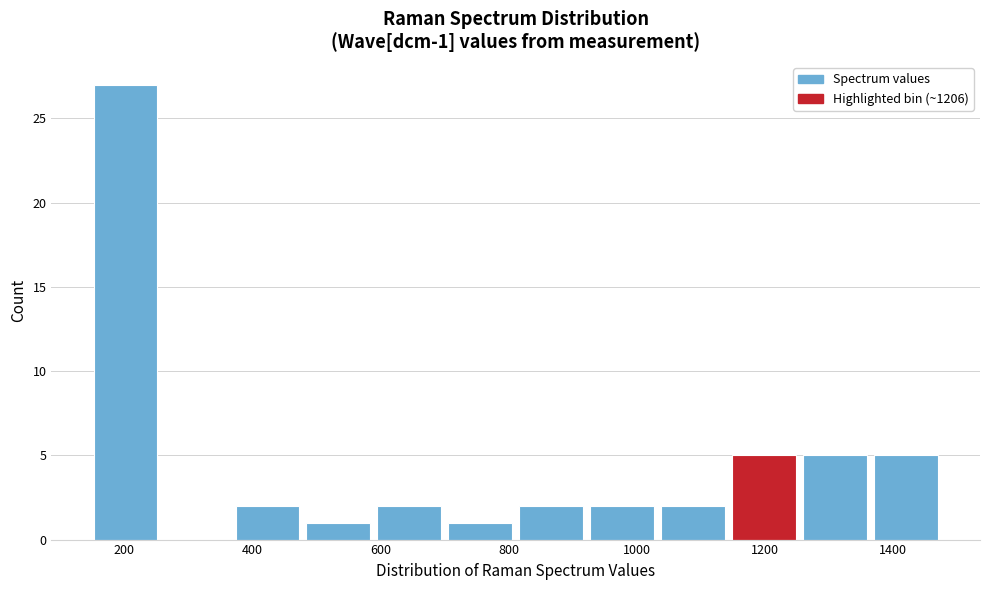

Which range on the x-axis has the tallest bar?

140 to 260